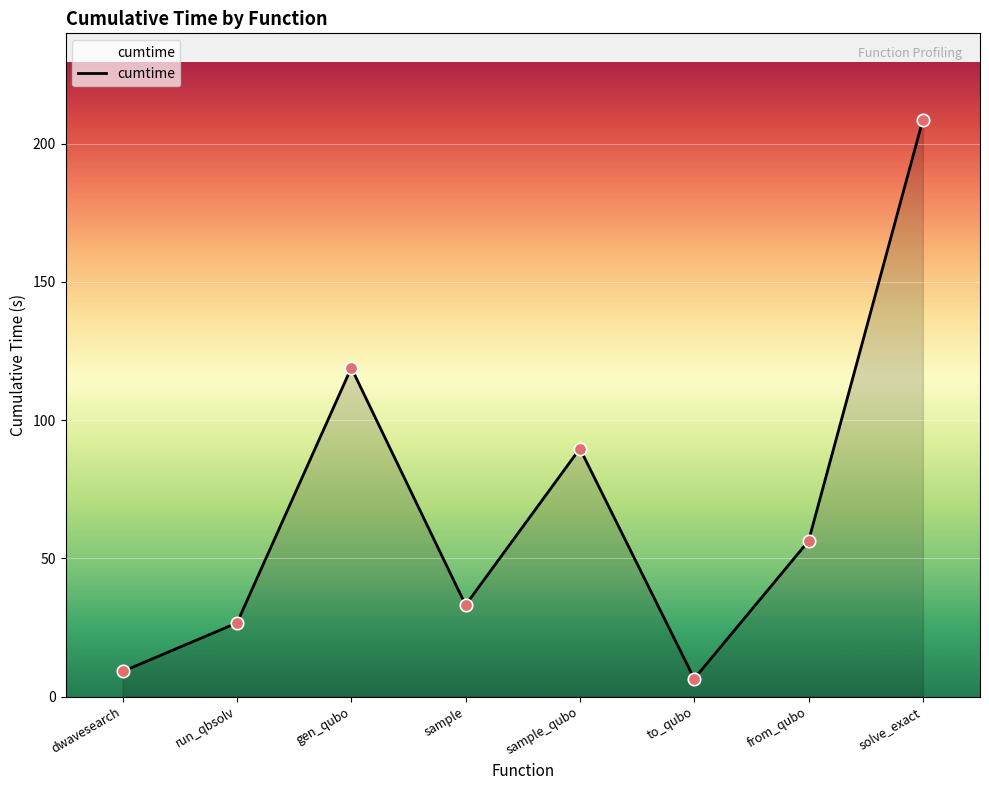

Which has a higher value, gen_qubo or sample?

gen_qubo